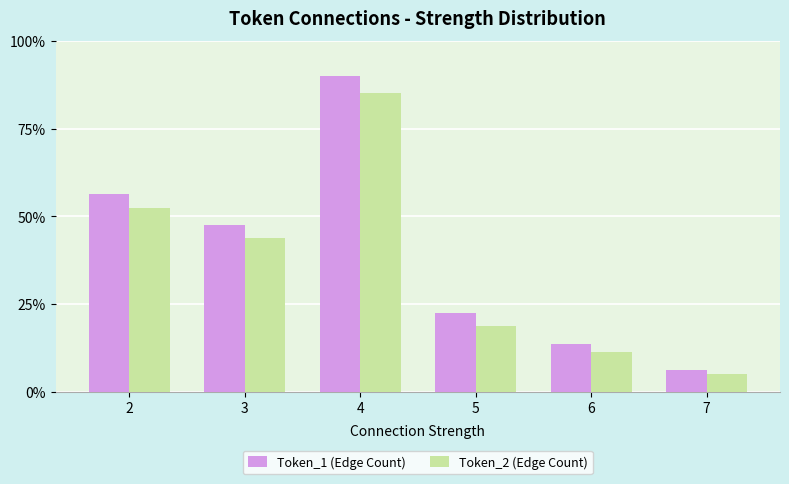

True or false: Token_1 (Edge Count) has a value of 7 at 5.

False